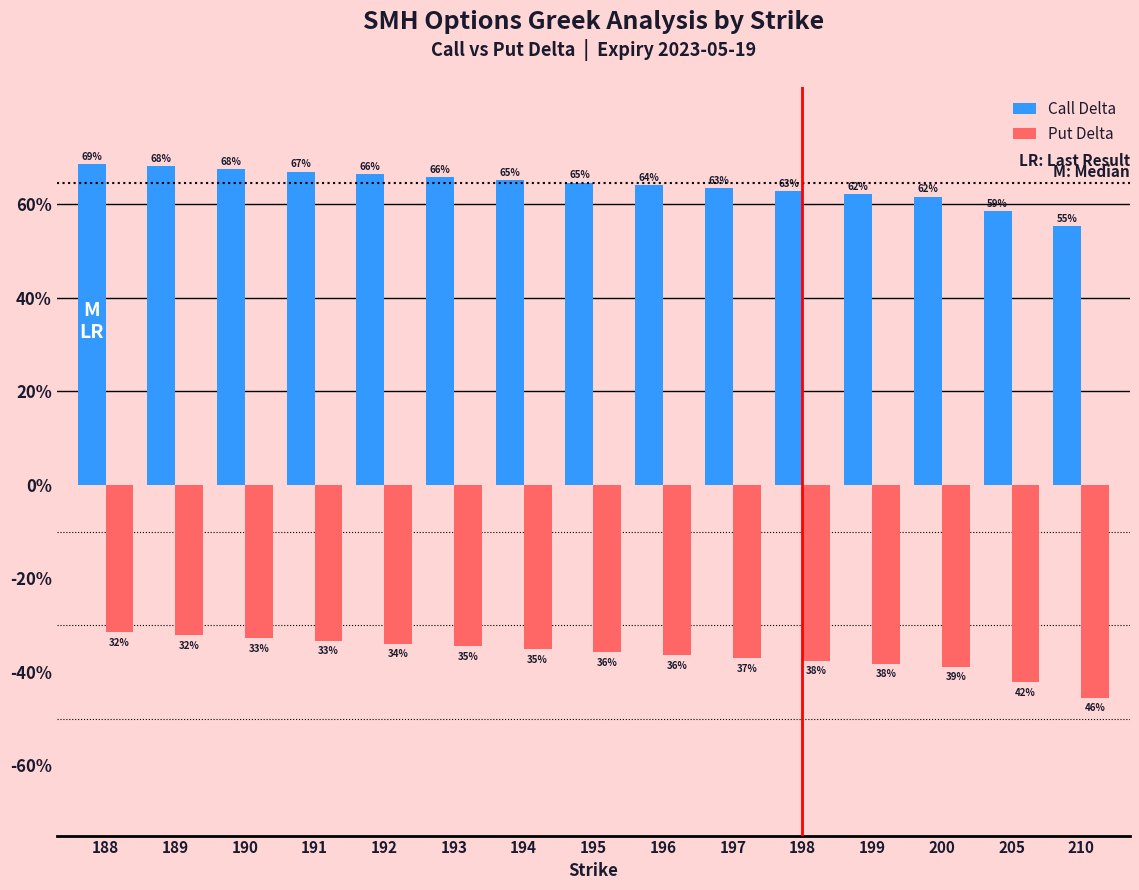

The Put Delta series shows -0.5 at 193. True or false?

False